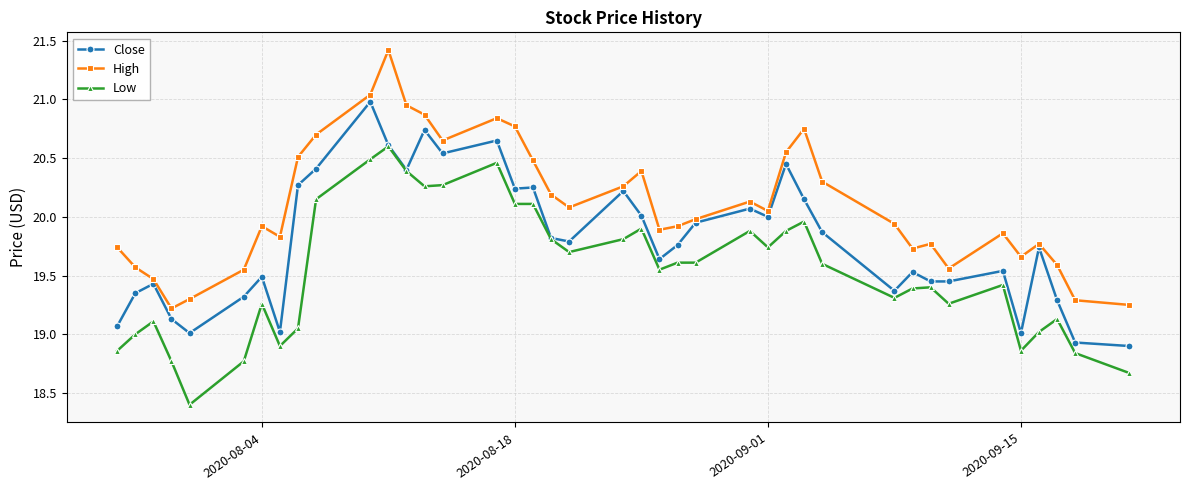

True or false: Low and High intersect in this chart.

False